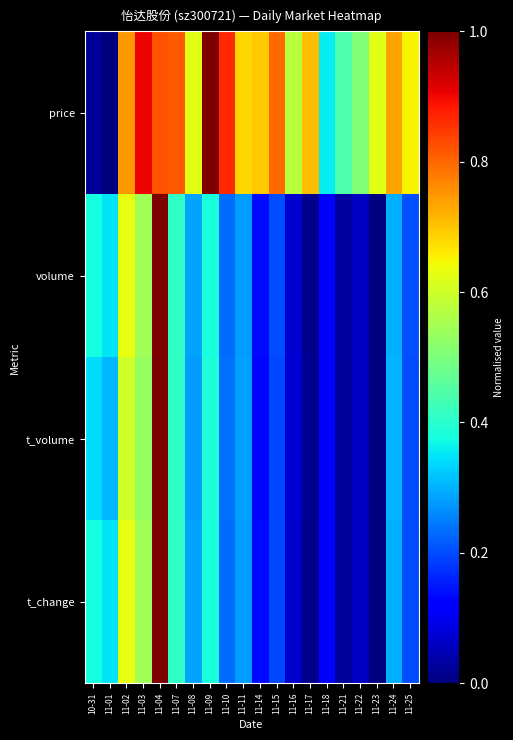

Reading left to right, list all the values displayed in this chart.

price: 10-31=0.0	11-01=0.0	11-02=0.7	11-03=0.9	11-04=0.8	11-07=0.8	11-08=0.6	11-09=1.0	11-10=0.9	11-11=0.7	11-14=0.7	11-15=0.8	11-16=0.6	11-17=0.7	11-18=0.4	11-21=0.4	11-22=0.5	11-23=0.6	11-24=0.7	11-25=0.7
volume: 10-31=0.4	11-01=0.4	11-02=0.6	11-03=0.5	11-04=1.0	11-07=0.4	11-08=0.3	11-09=0.4	11-10=0.2	11-11=0.3	11-14=0.1	11-15=0.2	11-16=0.1	11-17=0.0	11-18=0.1	11-21=0.0	11-22=0.1	11-23=0.0	11-24=0.3	11-25=0.2
t_volume: 10-31=0.3	11-01=0.3	11-02=0.6	11-03=0.5	11-04=1.0	11-07=0.4	11-08=0.3	11-09=0.4	11-10=0.2	11-11=0.3	11-14=0.1	11-15=0.2	11-16=0.1	11-17=0.0	11-18=0.1	11-21=0.0	11-22=0.1	11-23=0.0	11-24=0.3	11-25=0.2
t_change: 10-31=0.4	11-01=0.3	11-02=0.6	11-03=0.5	11-04=1.0	11-07=0.4	11-08=0.3	11-09=0.4	11-10=0.2	11-11=0.3	11-14=0.1	11-15=0.2	11-16=0.1	11-17=0.0	11-18=0.1	11-21=0.0	11-22=0.1	11-23=0.0	11-24=0.3	11-25=0.2